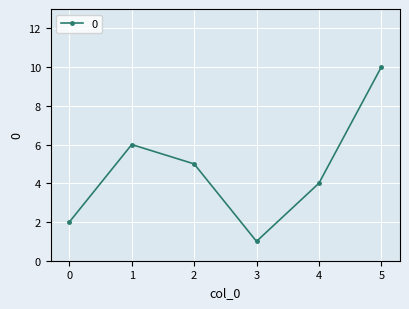

The chart shows a value of 3 at 5. True or false?

False